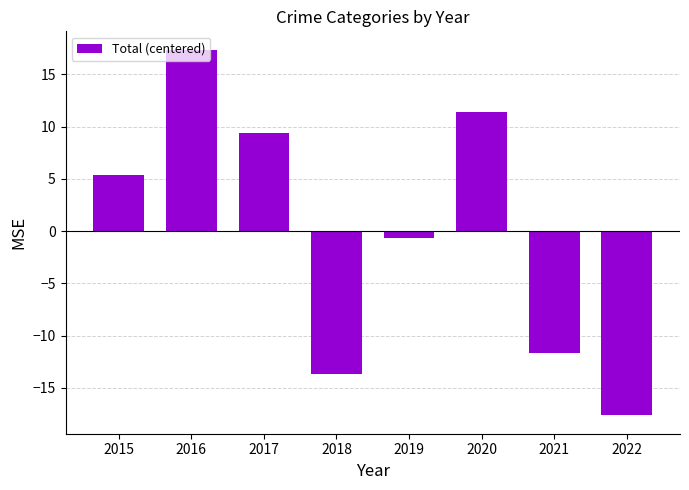

Count the number of values greater than 5.

4